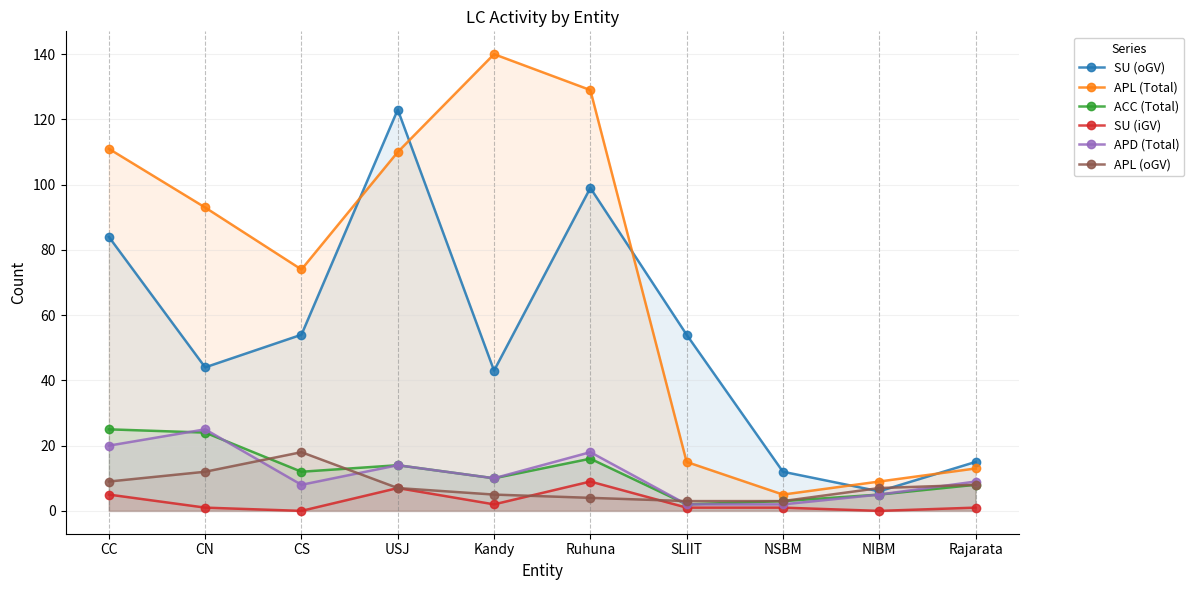

What is the difference between the highest and lowest values at Ruhuna?

125